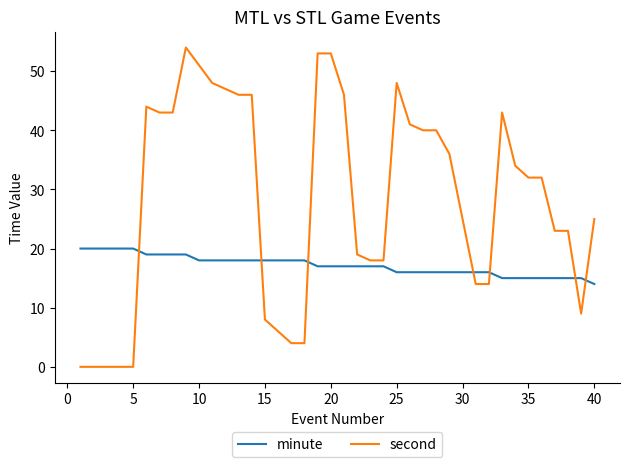

What is the sum of all minute values?

687